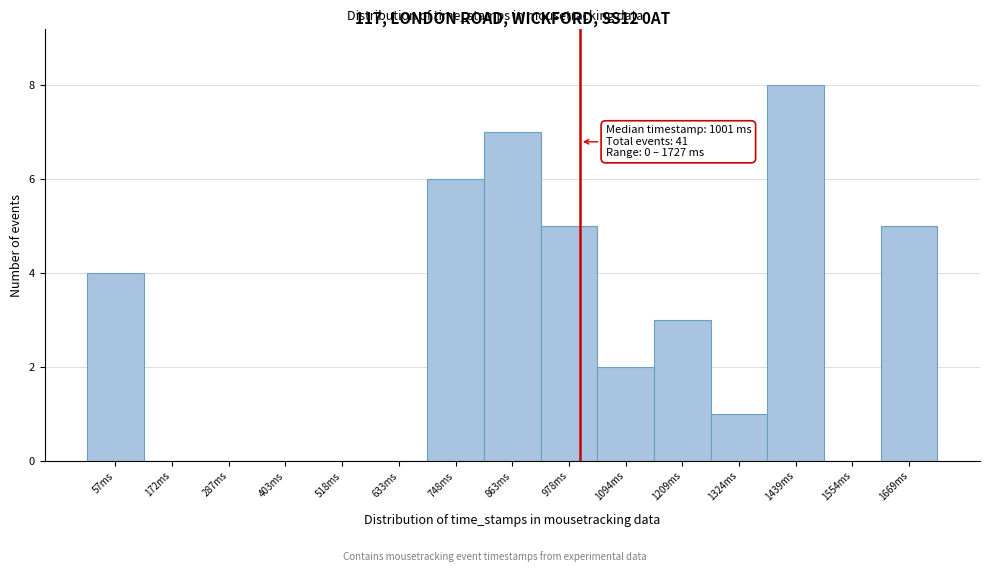

Over which range of the x-axis is the bar tallest?

1380 to 1500